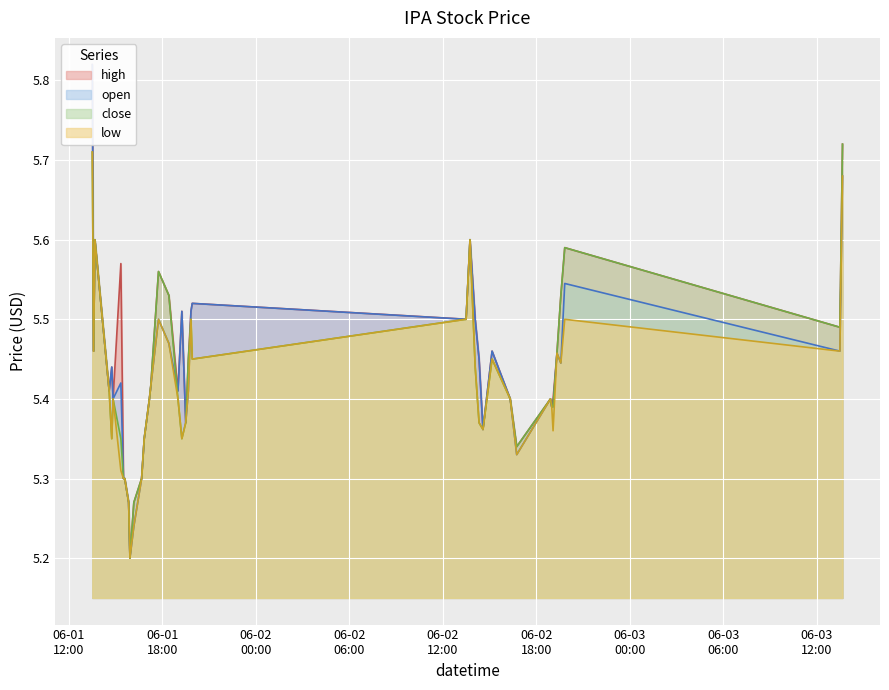

At which label does high reach its peak?

2022-06-01 13:30